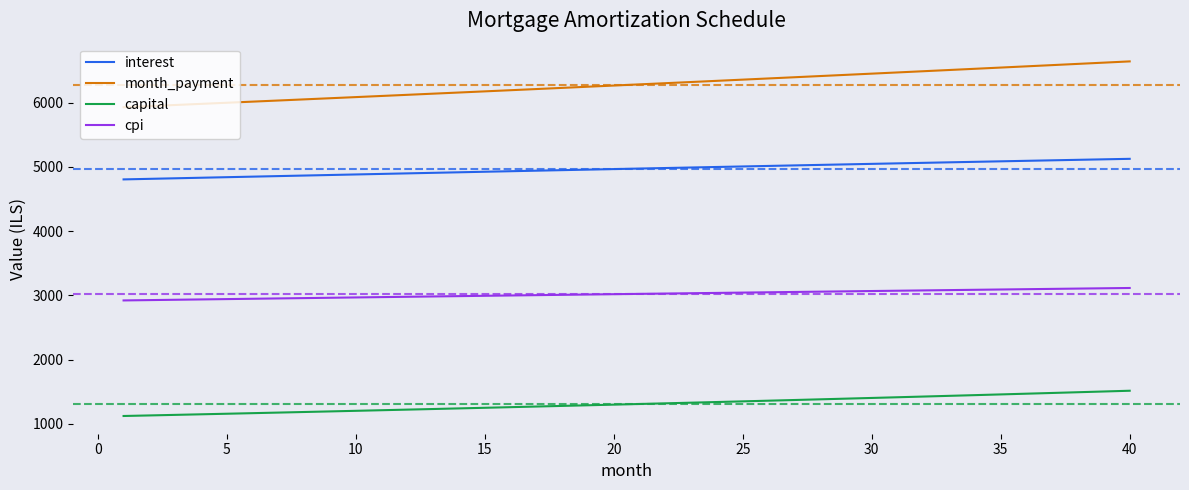

Which series has the largest total across all categories?

month_payment